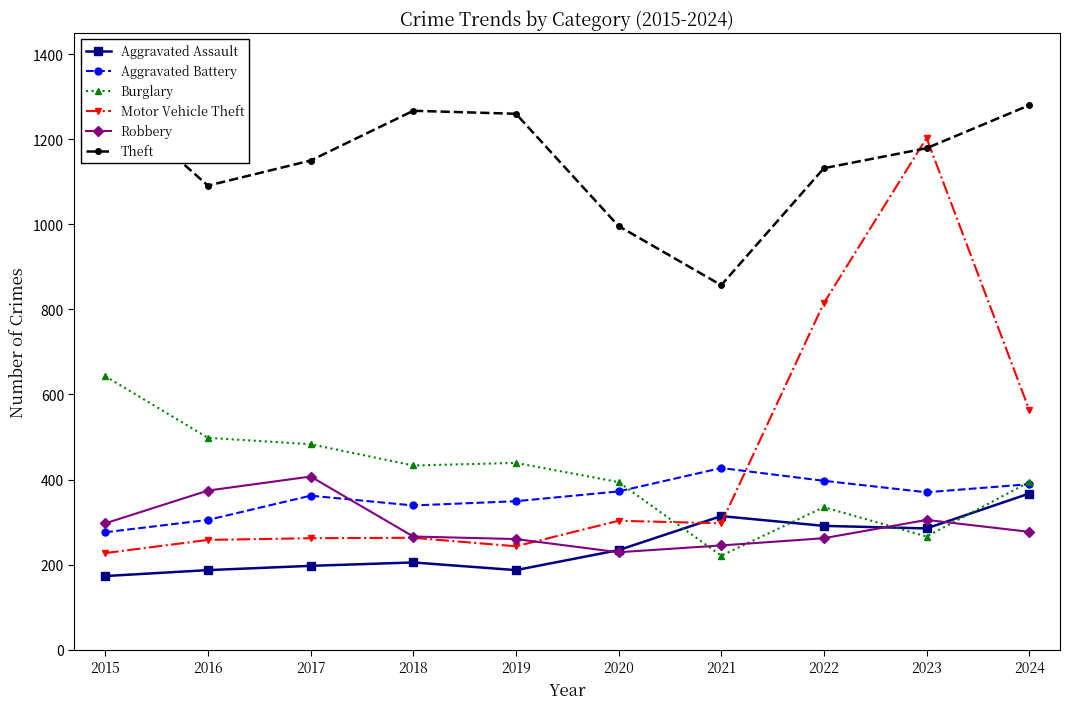

How many data points in Aggravated Battery are above 370?

4